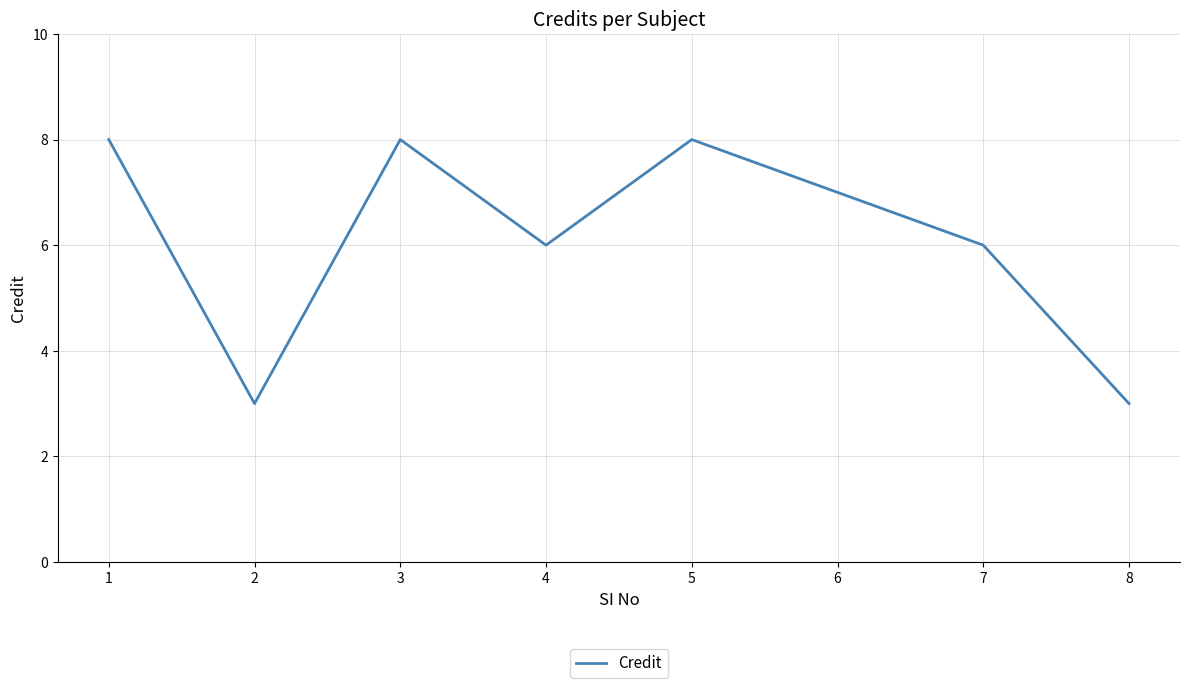

Where is the first local minimum?

2